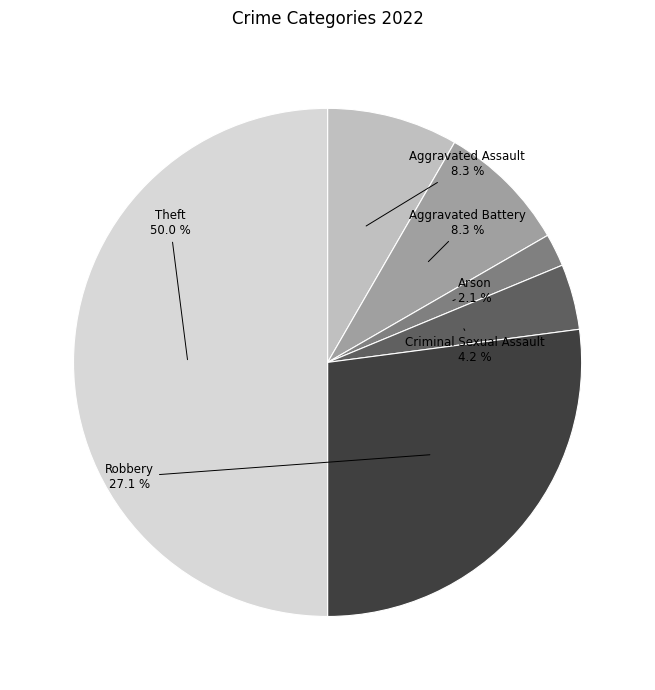

How many slices are in this pie chart?

6